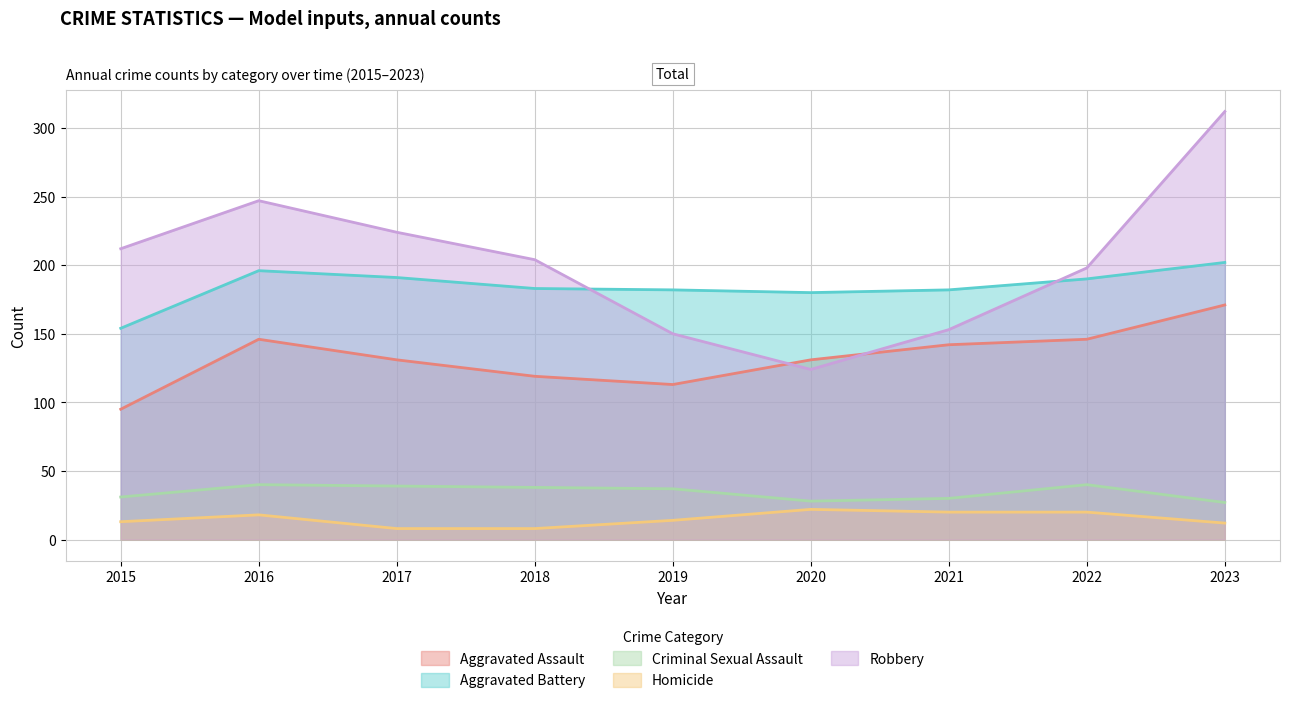

Is the value of Criminal Sexual Assault at 2017 greater than the value of Homicide at 2022?

Yes